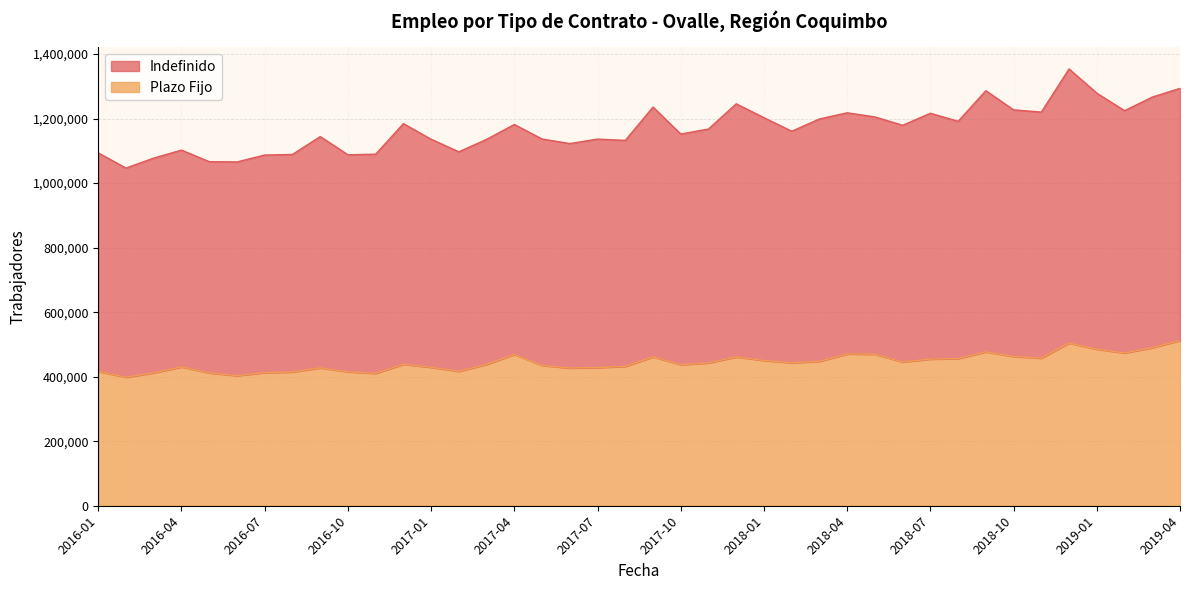

The value of Indefinido at 2019-01 is 1877915. True or false?

False